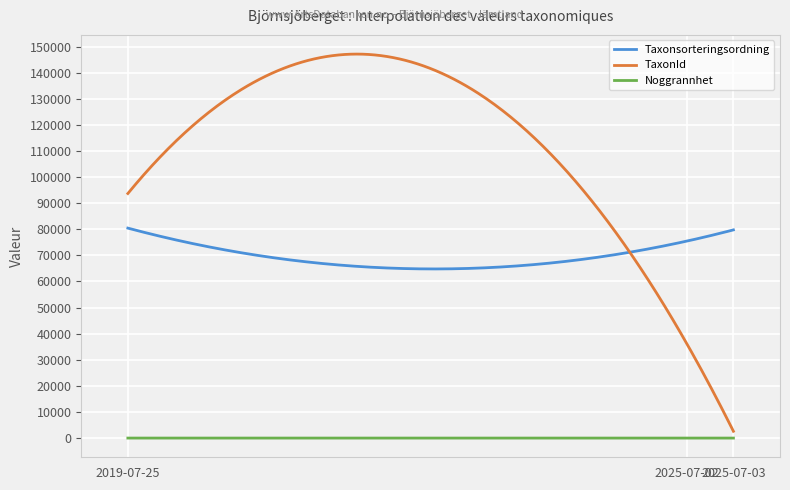

True or false: Taxonsorteringsordning and Noggrannhet cross at least once.

False